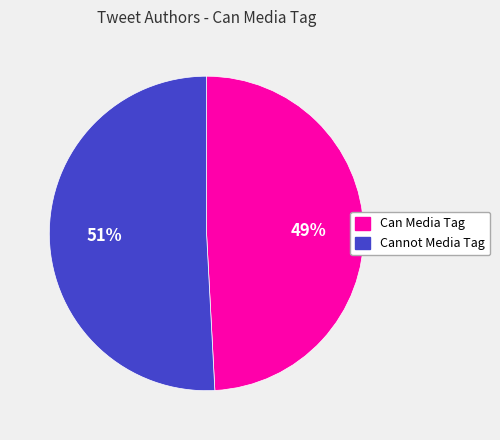

Is it true that Can Media Tag is 44% of the pie?

False